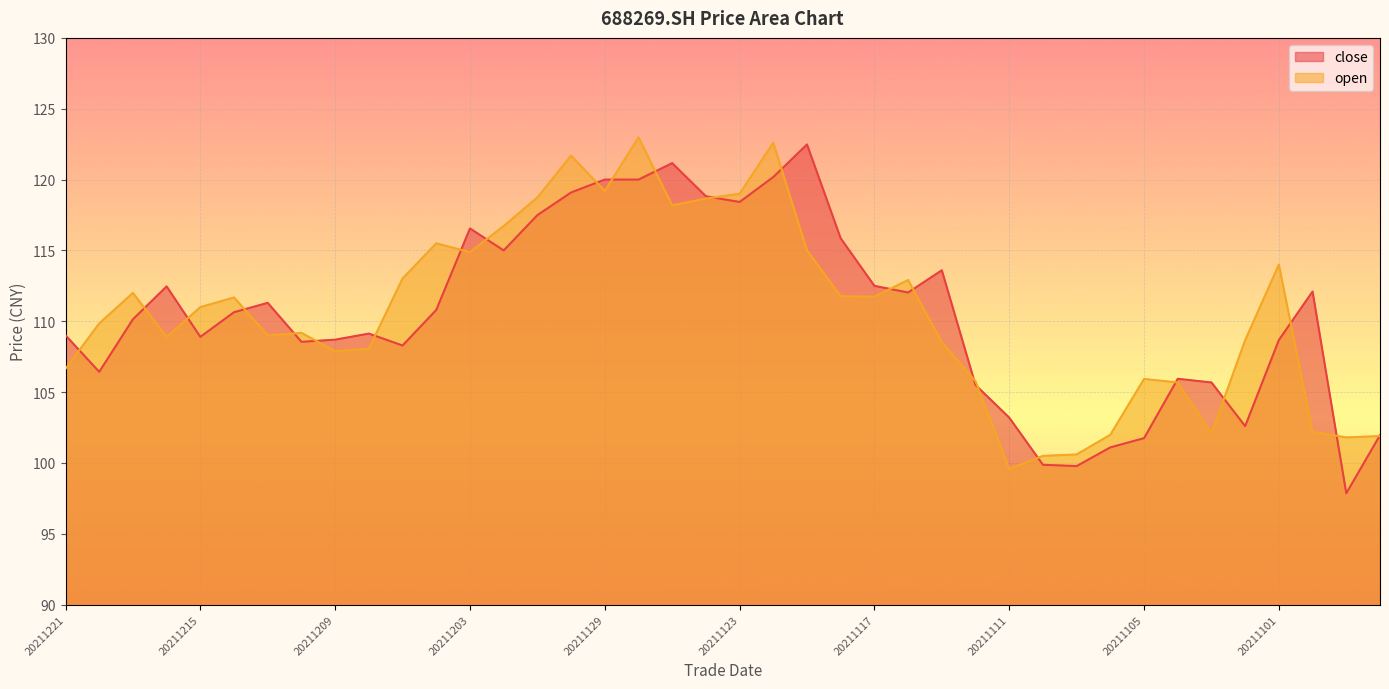

At which category does open reach its first local peak?

20211217